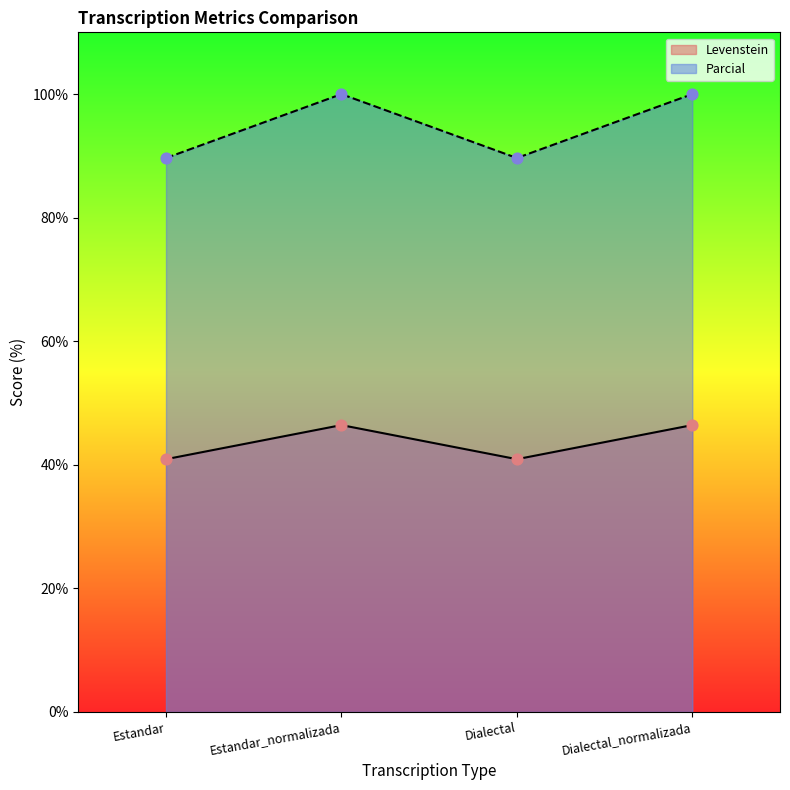

Which series has the largest total across all categories?

Parcial